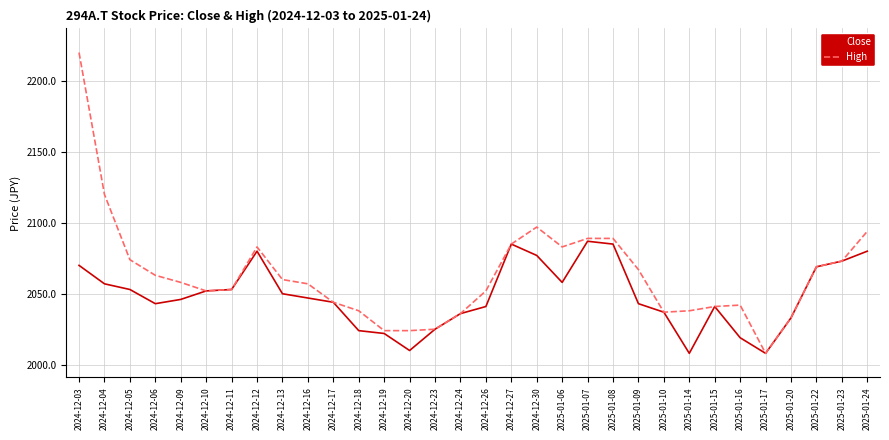

At how many categories does at least one series exceed 2211?

1